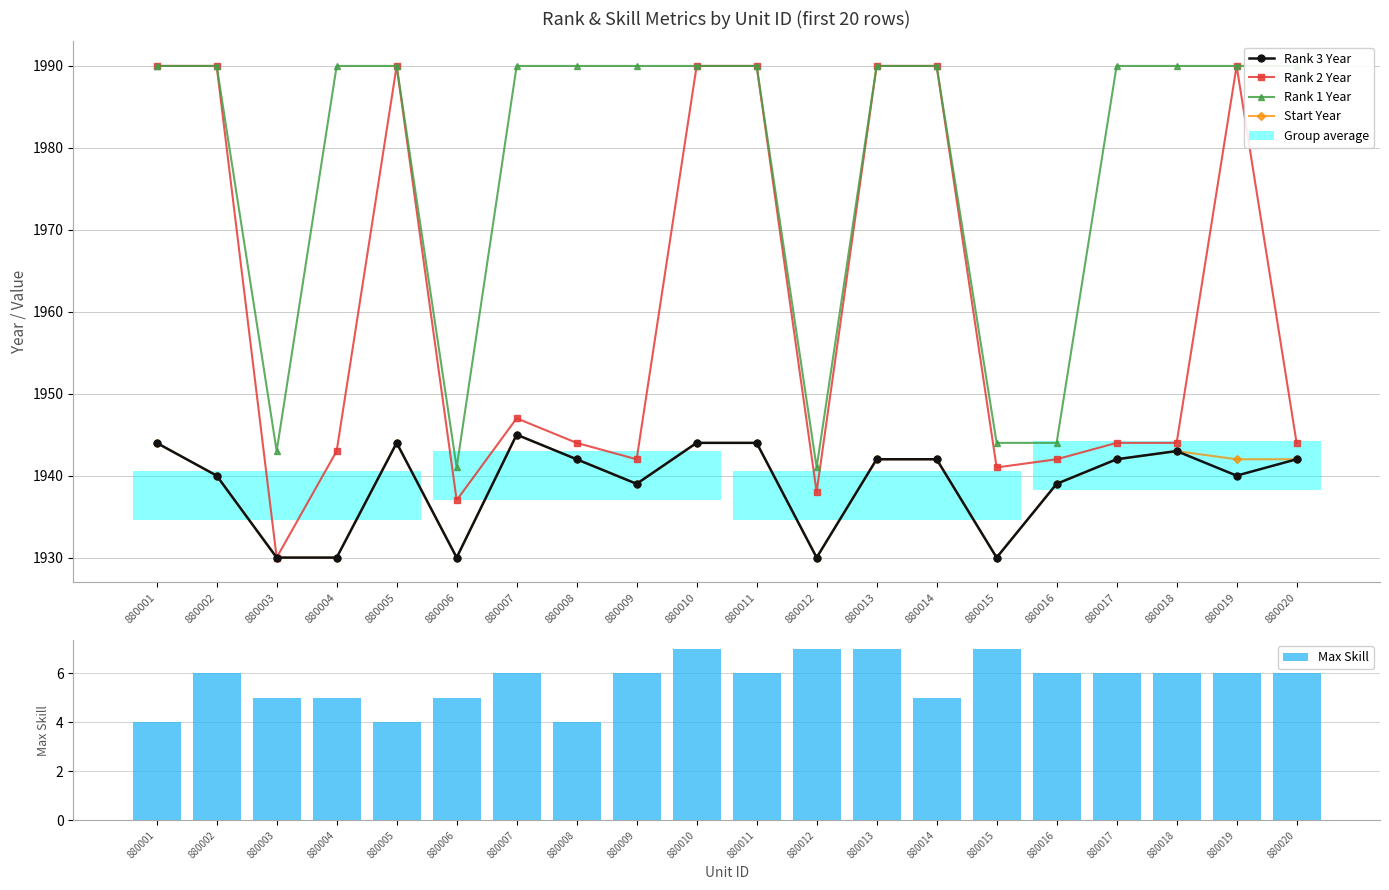

The Rank 1 Year series shows 1990 at 880018. True or false?

True